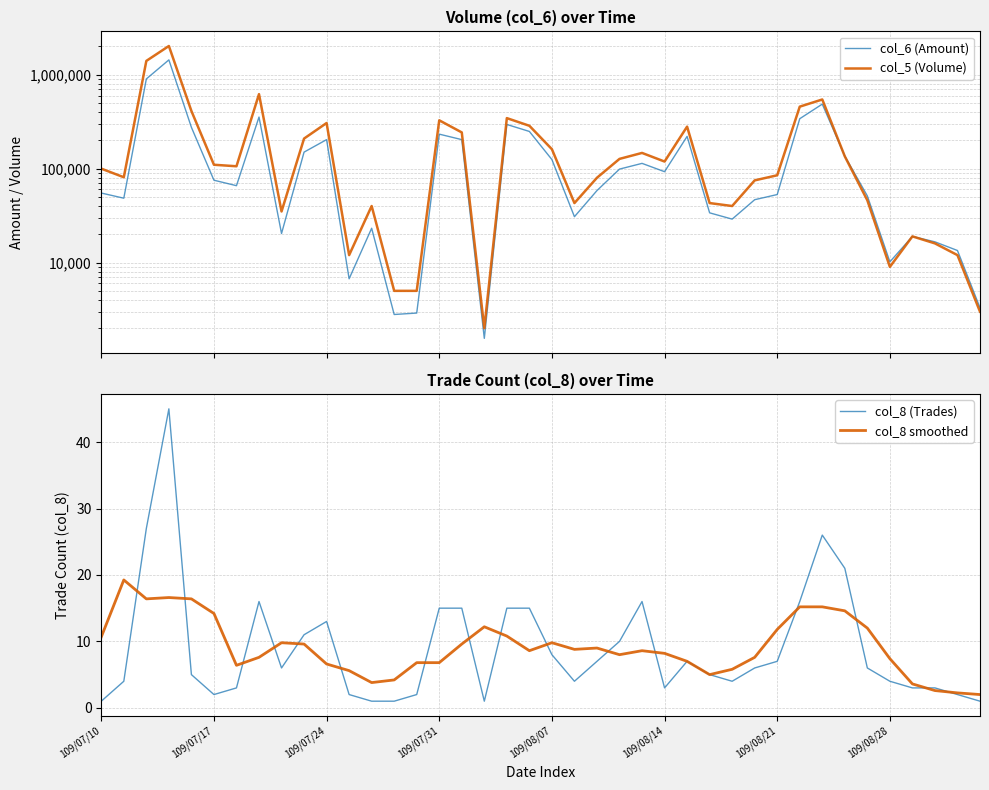

What value does the col_6 (Amount) series have at 13?

2800.0